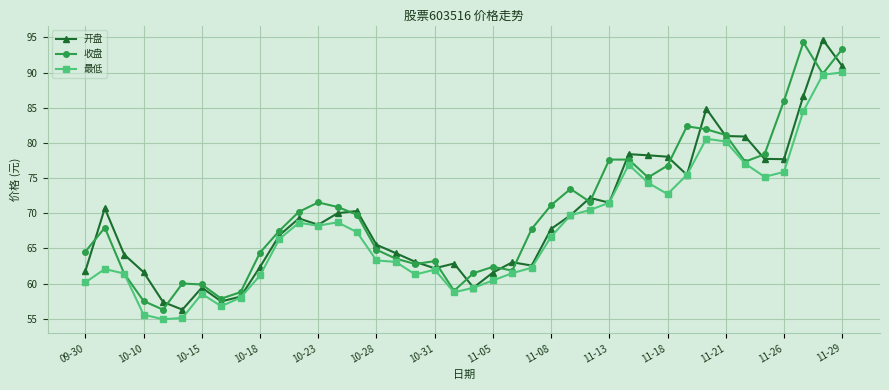

True or false: 开盘 has more than 2 interior local peaks.

True